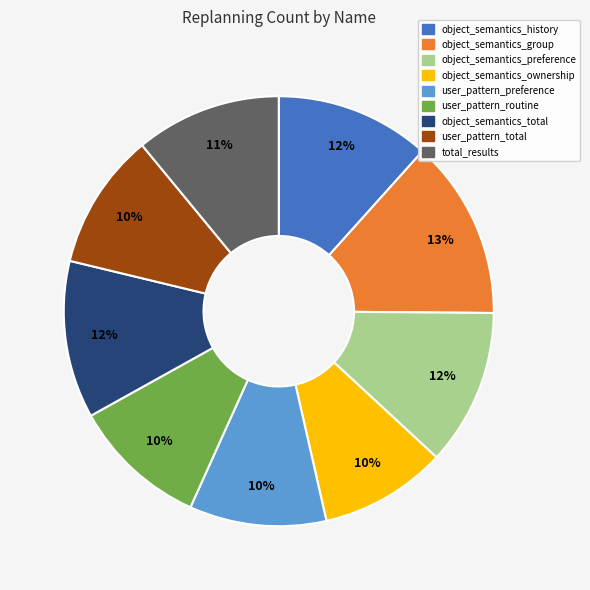

Which slice is the largest?

object_semantics_group